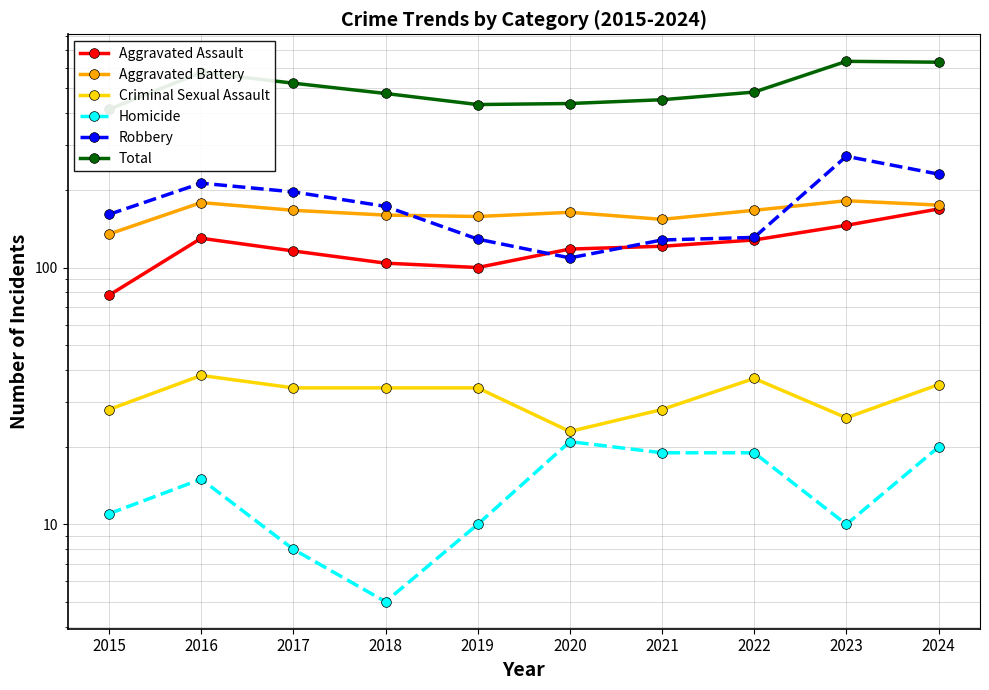

True or false: Criminal Sexual Assault has more than 2 interior local peaks.

False